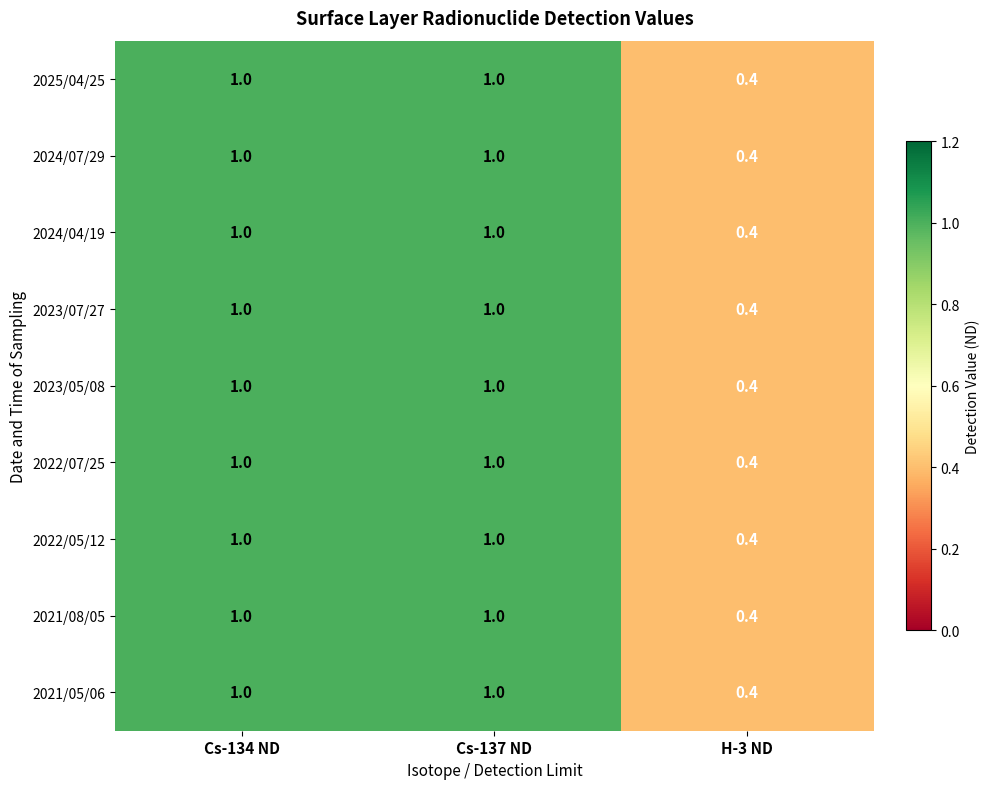

True or false: 2021/05/06 has a value of 0.2 at Cs-134 ND.

False